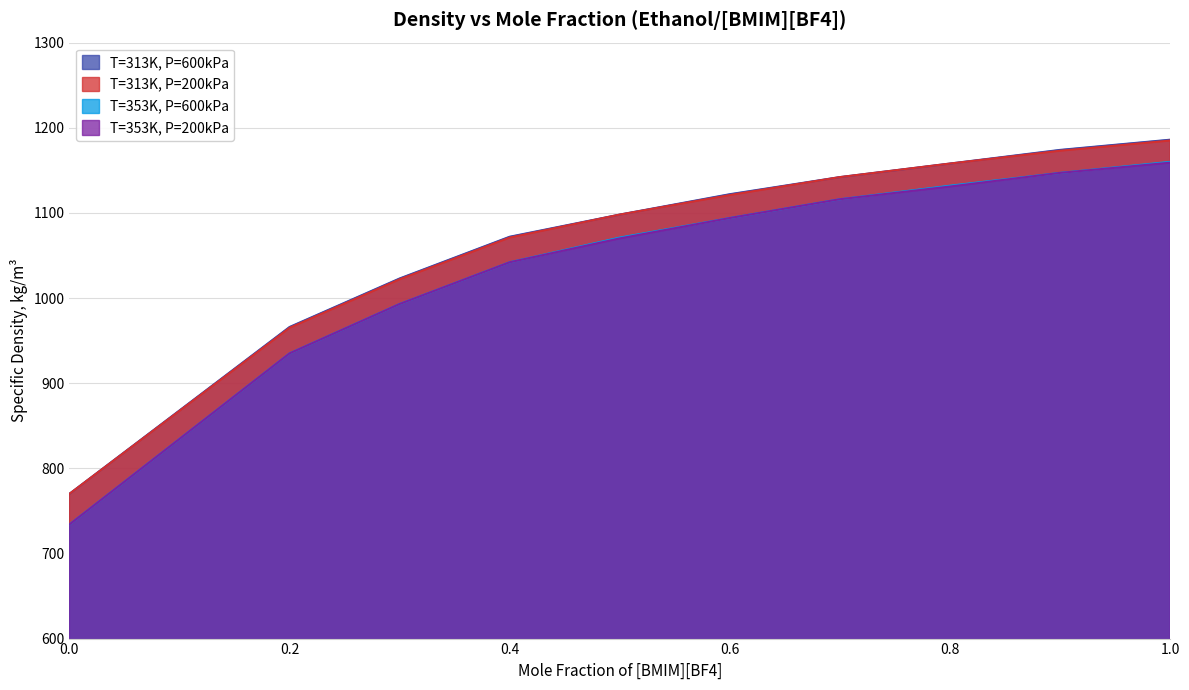

What is the label of the 9th point from the left?

0.8998